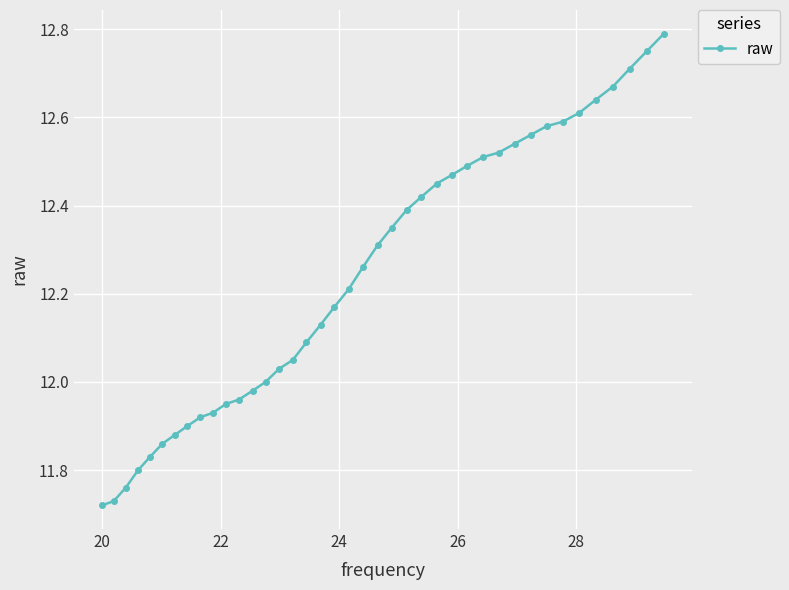

What is the sum of all values?

489.5